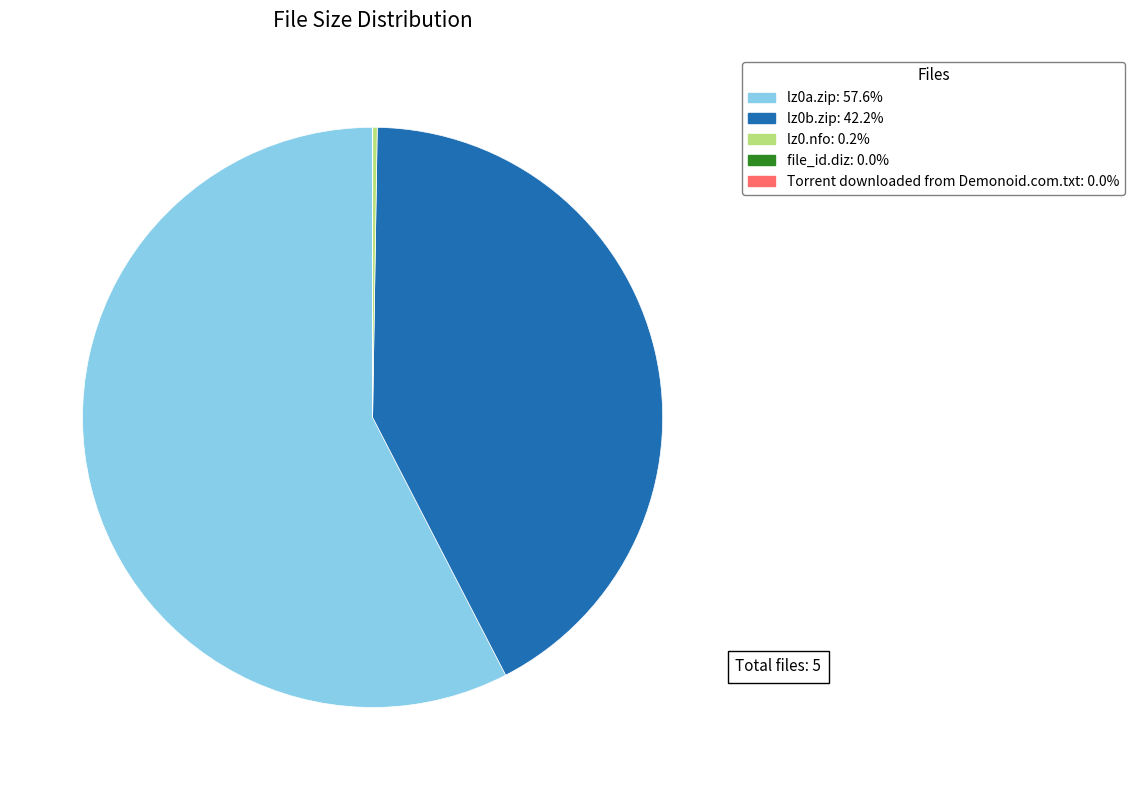

Approximately how many times larger is the value at lz0b.zip compared to lz0a.zip?

0.7